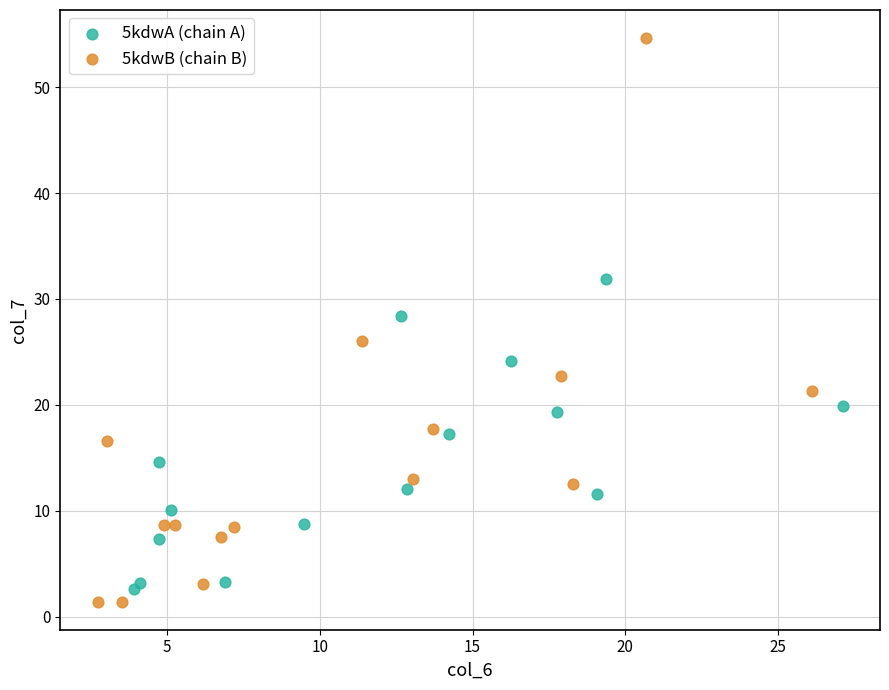

Which series contains the highest Y value?

5kdwB (chain B)